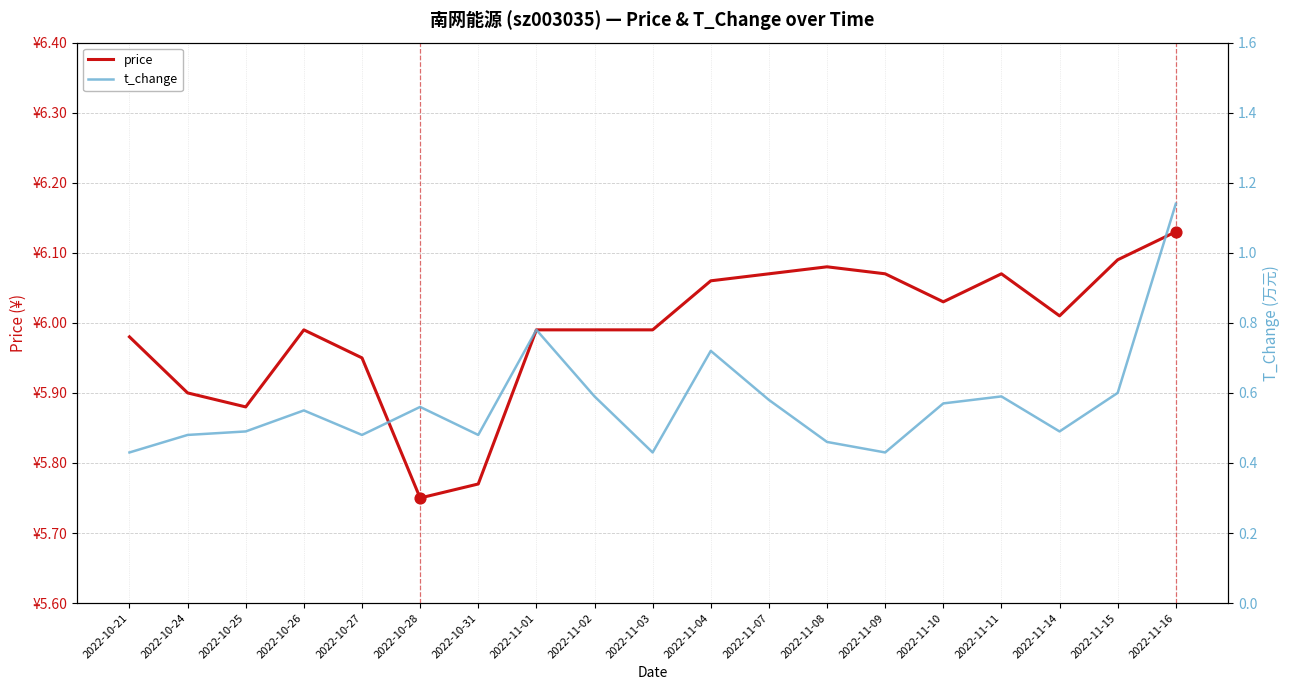

Which series contains the highest Y value?

price